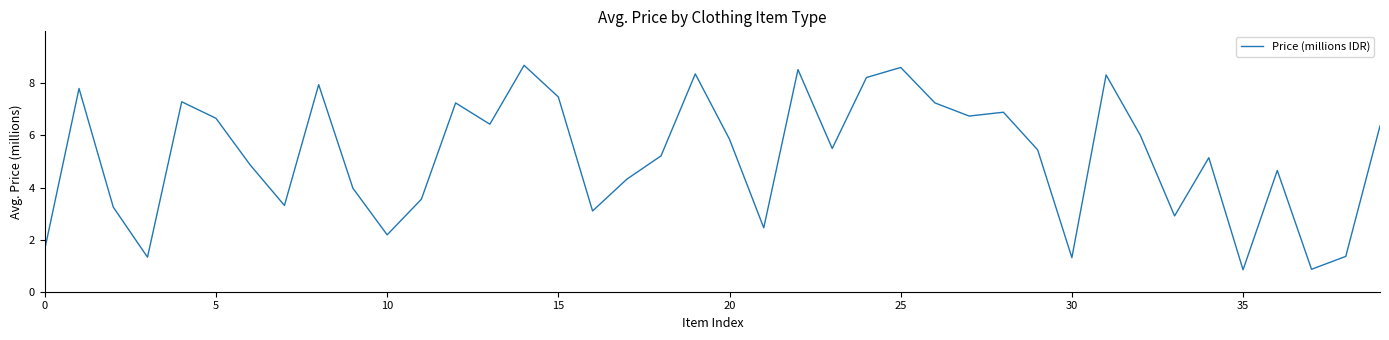

What is the greatest value displayed?

8.7